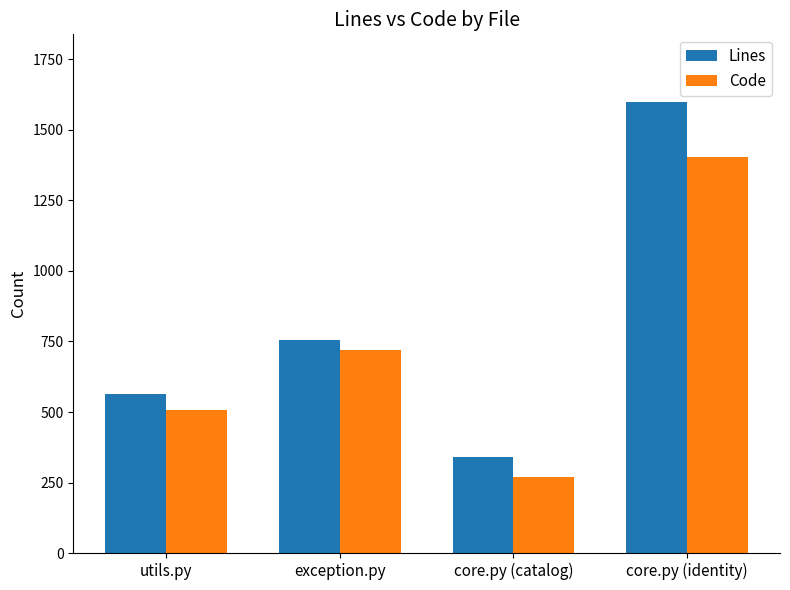

The Code series shows 720 at exception.py. True or false?

True